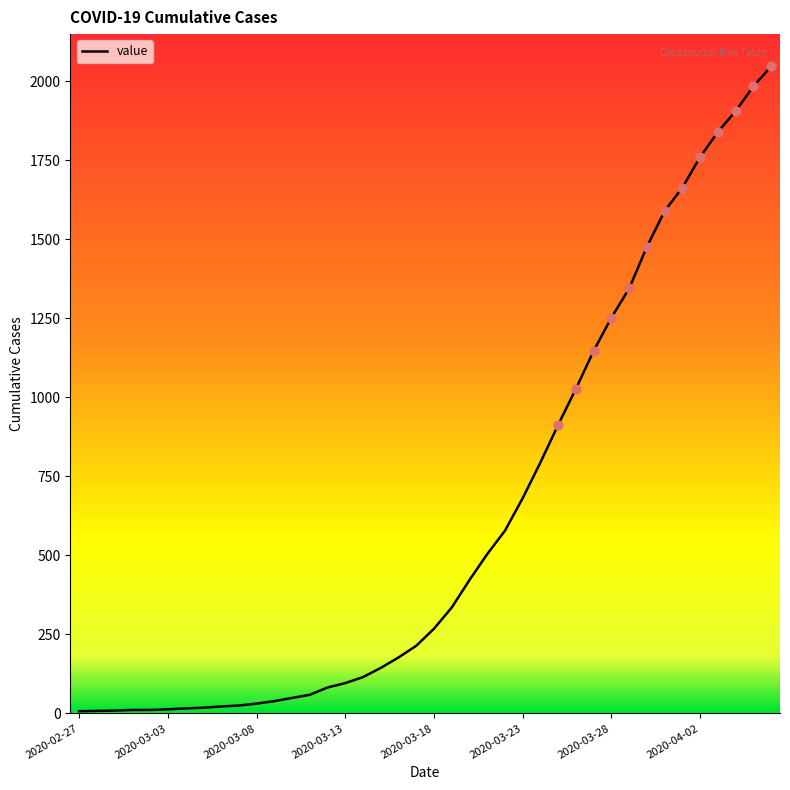

What is the greatest value displayed?

2046